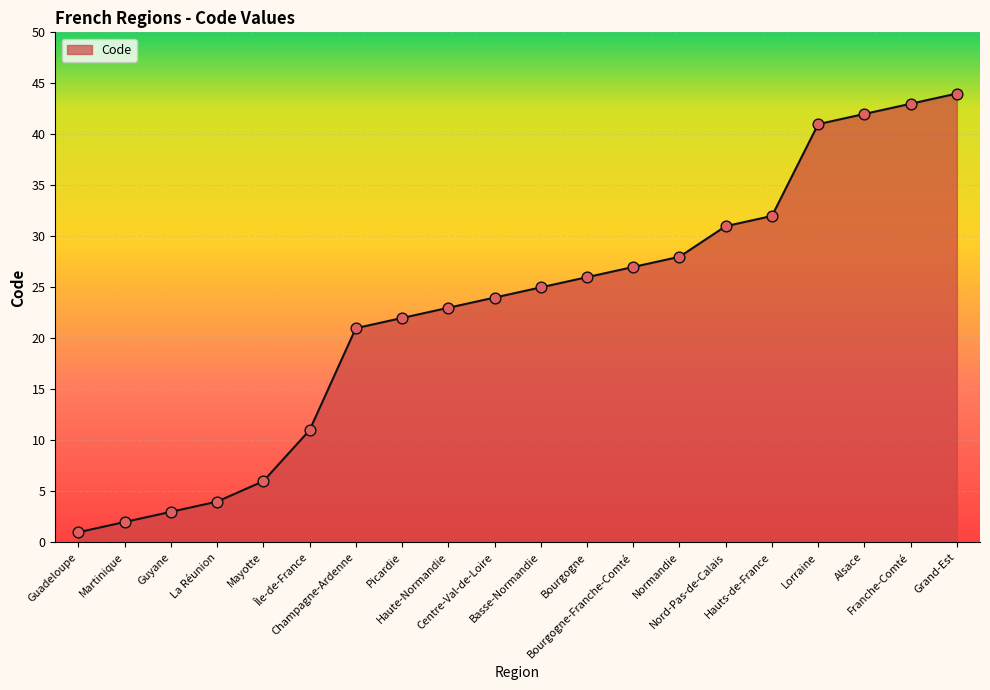

Approximately how many times larger is the value at Picardie compared to Normandie?

0.8